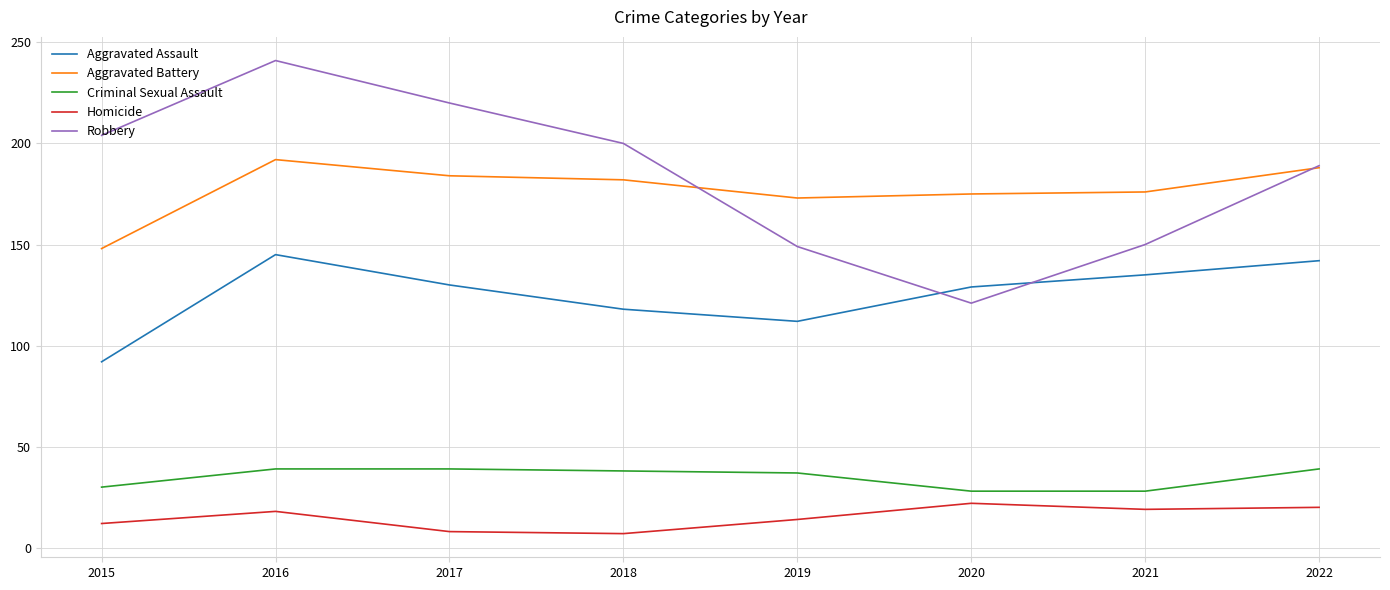

Which category has the lowest value in the Aggravated Assault series?

2015